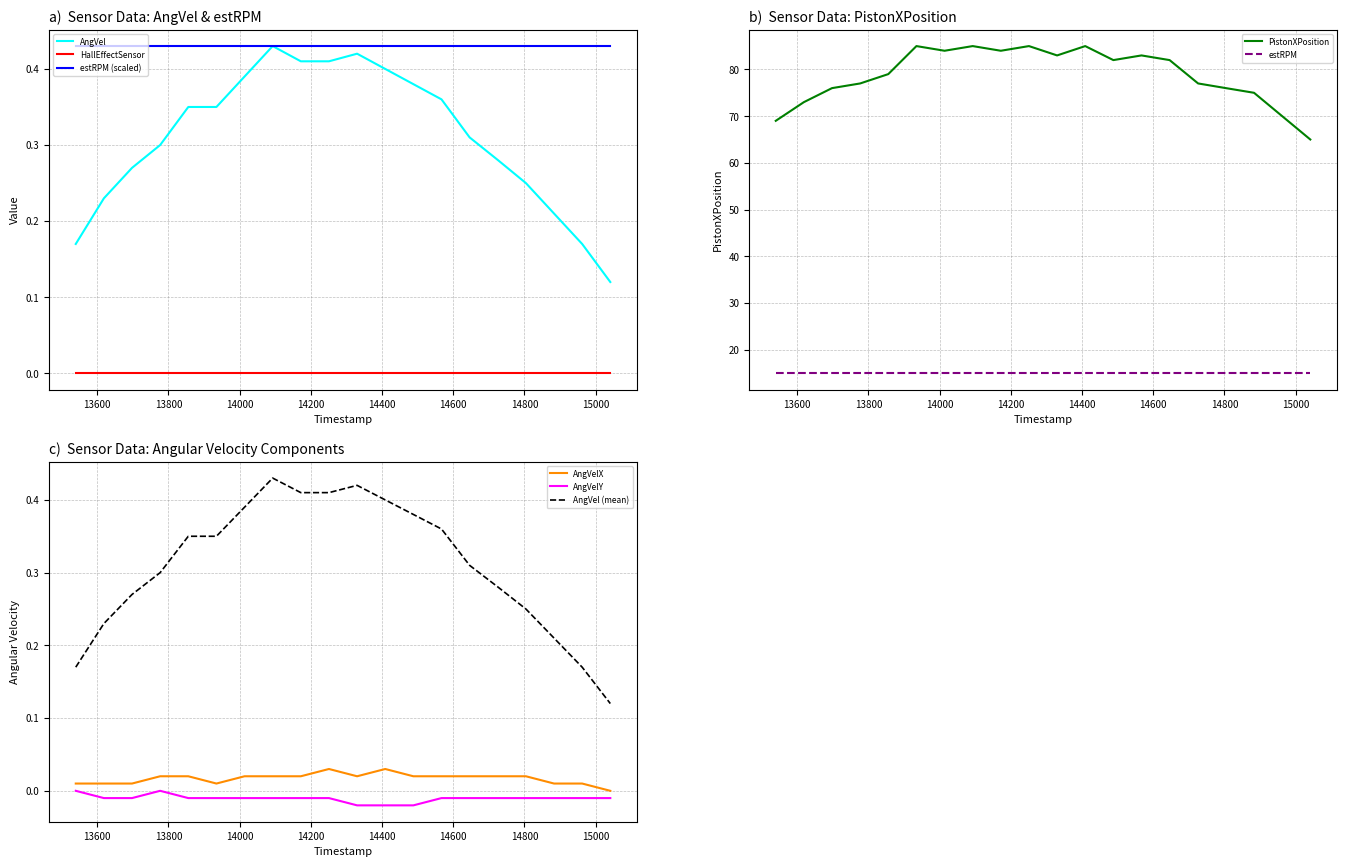

Where is AngVelY nearest to the value 0?

13540